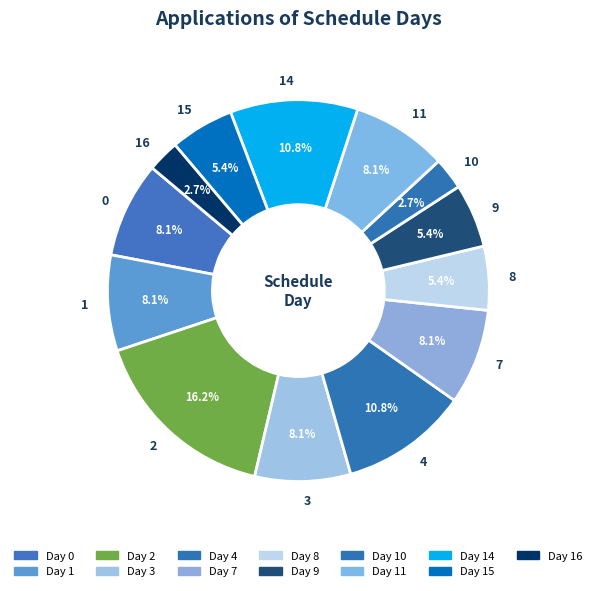

Which slice is the largest?

2